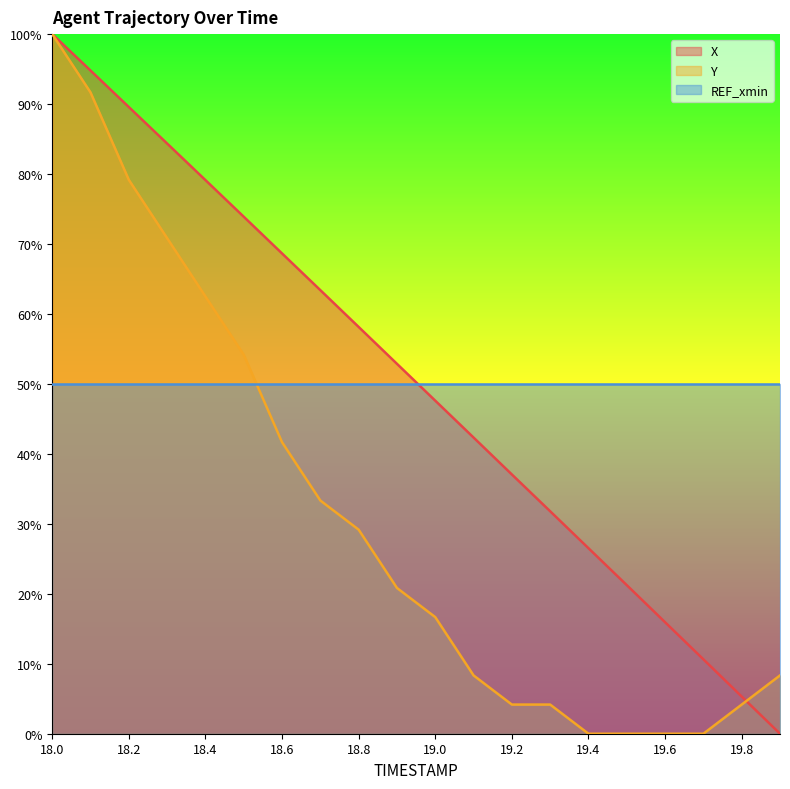

True or false: X has a value of 54.2 at 18.3.

False